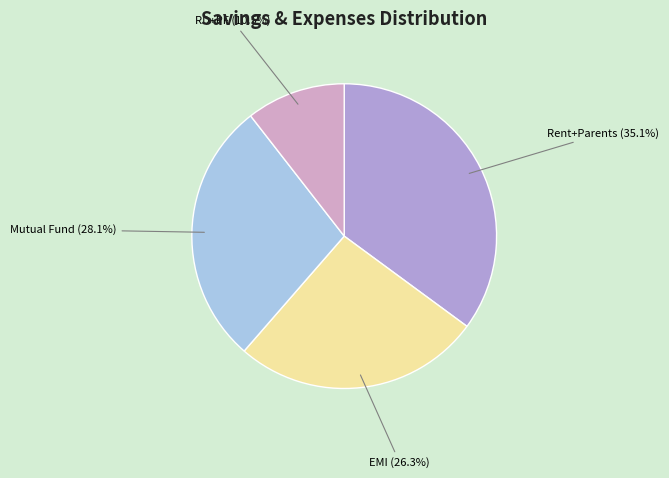

Rank the categories by value from highest to lowest.

Rent+Parents, Mutual Fund, EMI, RD+PF